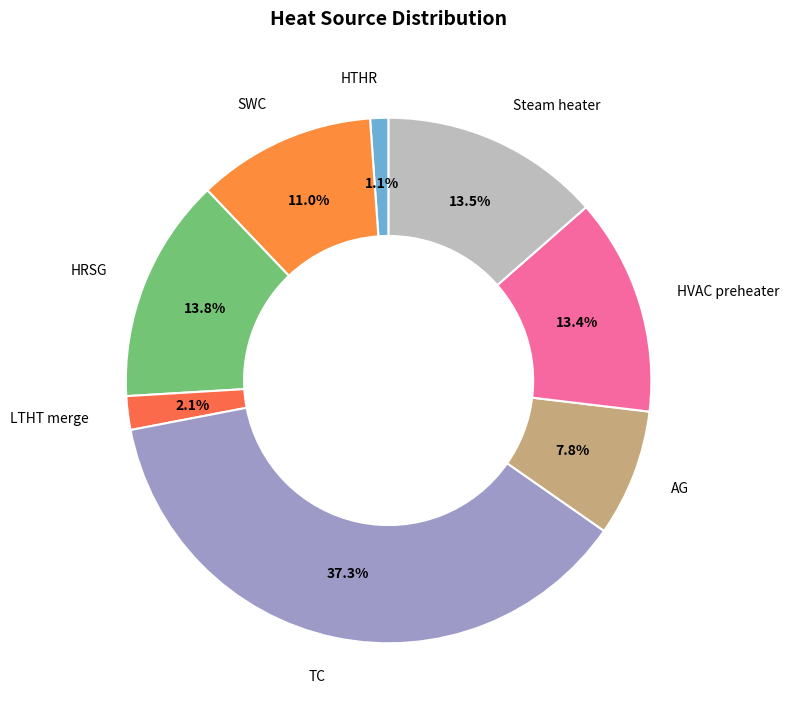

What is the total percentage of HTHR and AG?

8.9%